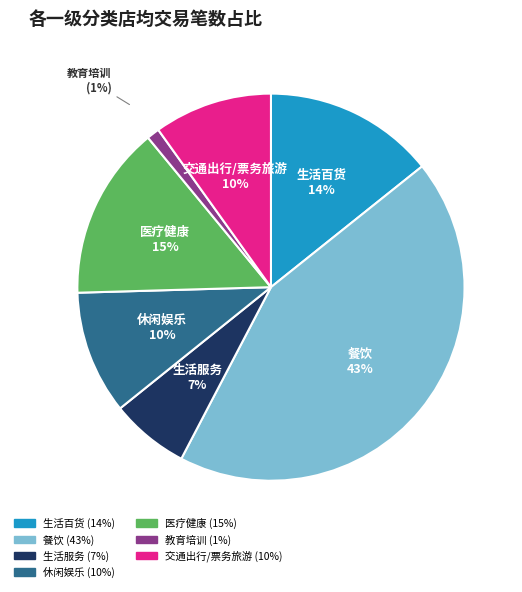

Which category has the biggest portion of the pie?

餐饮